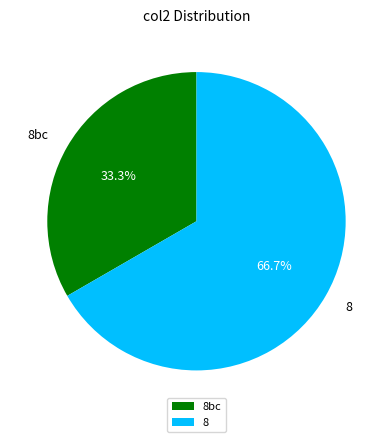

Is there any slice that represents more than half of the pie?

Yes